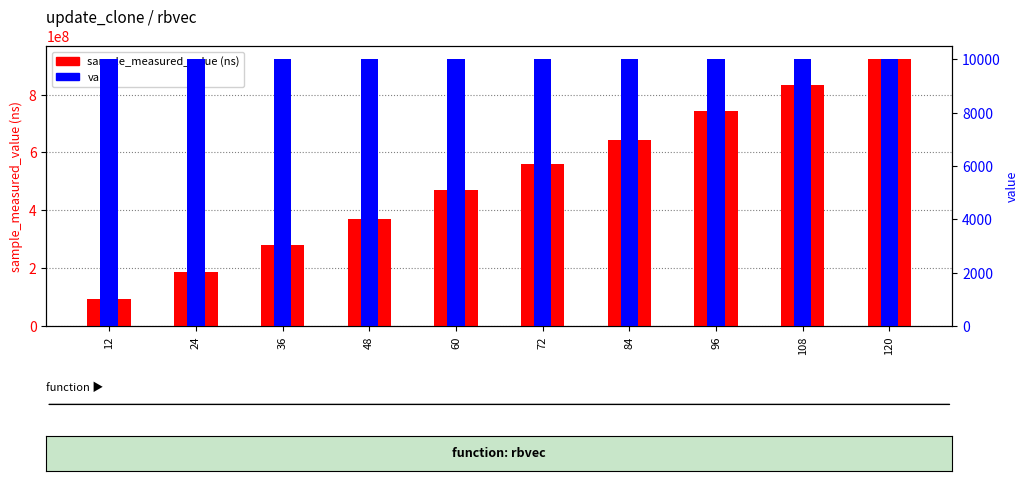

Reading right to left, extract all data points from this chart.

sample_measured_value (ns): 921694053	832117998	742219267	644467005	560430897	469583140	370336356	278740688	185512436	92938364
value: 10000	10000	10000	10000	10000	10000	10000	10000	10000	10000